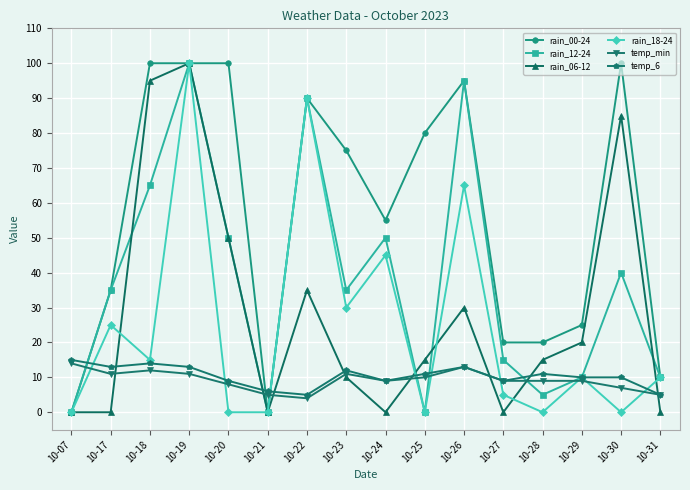

Is this an area chart (filled region under the line)?

No